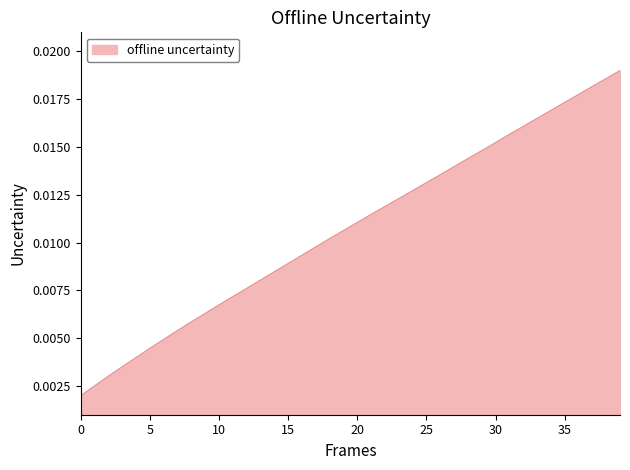

Count the number of categories in the chart.

40